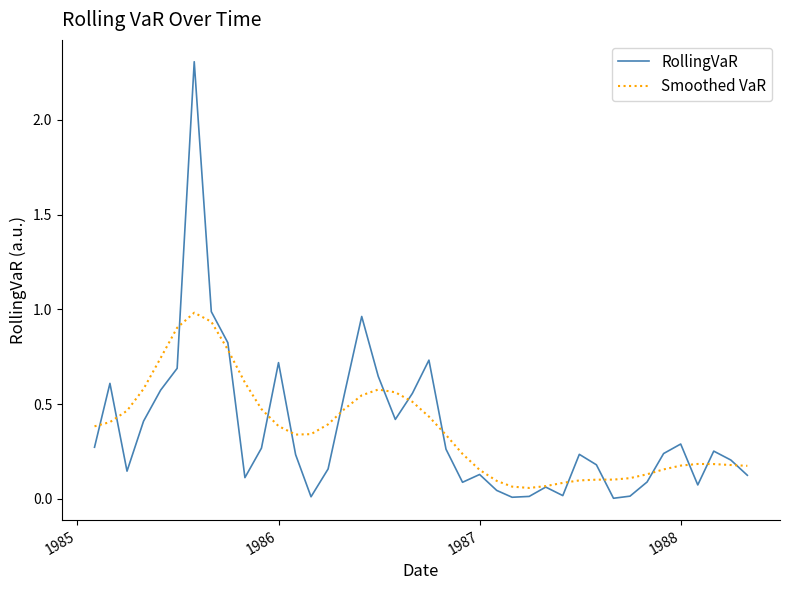

What is the maximum value shown in the chart?

2.3